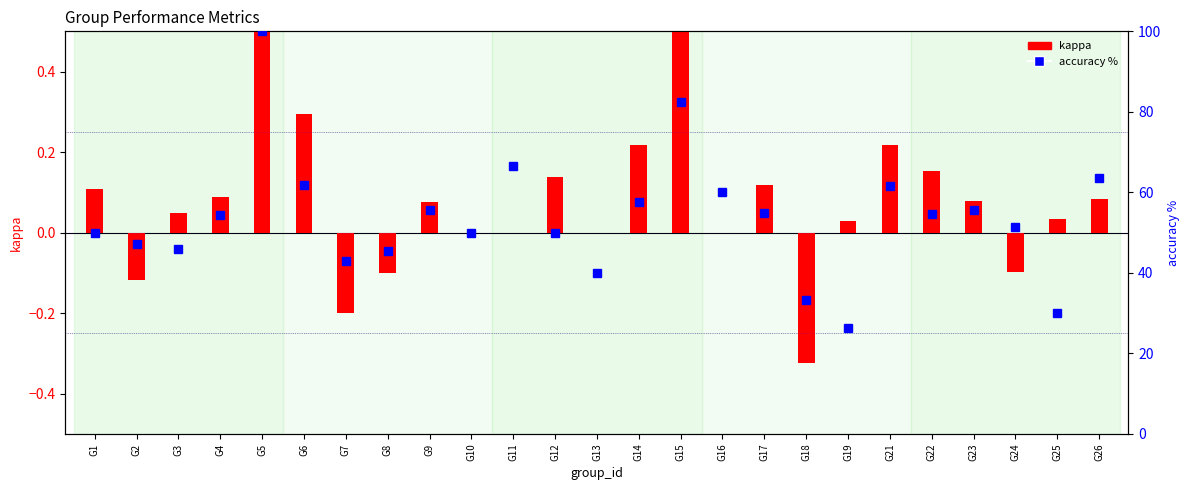

True or false: accuracy has a value of 67.9 at G8.

False